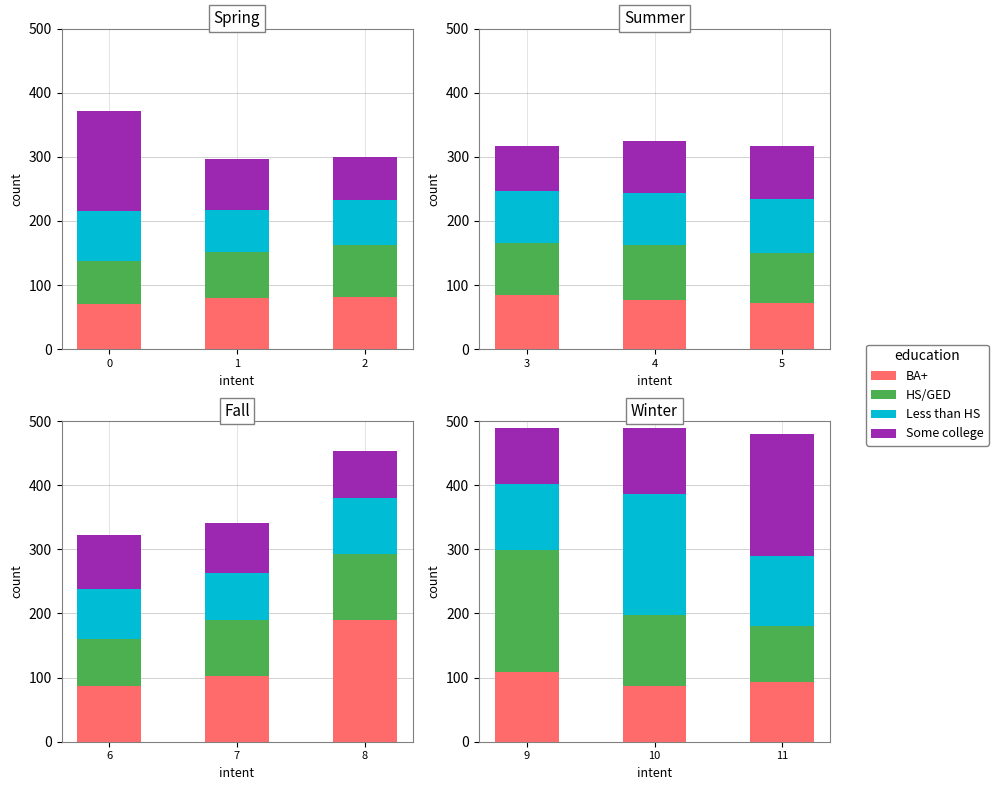

Is it true that HS/GED equals 191.8 at 1?

False